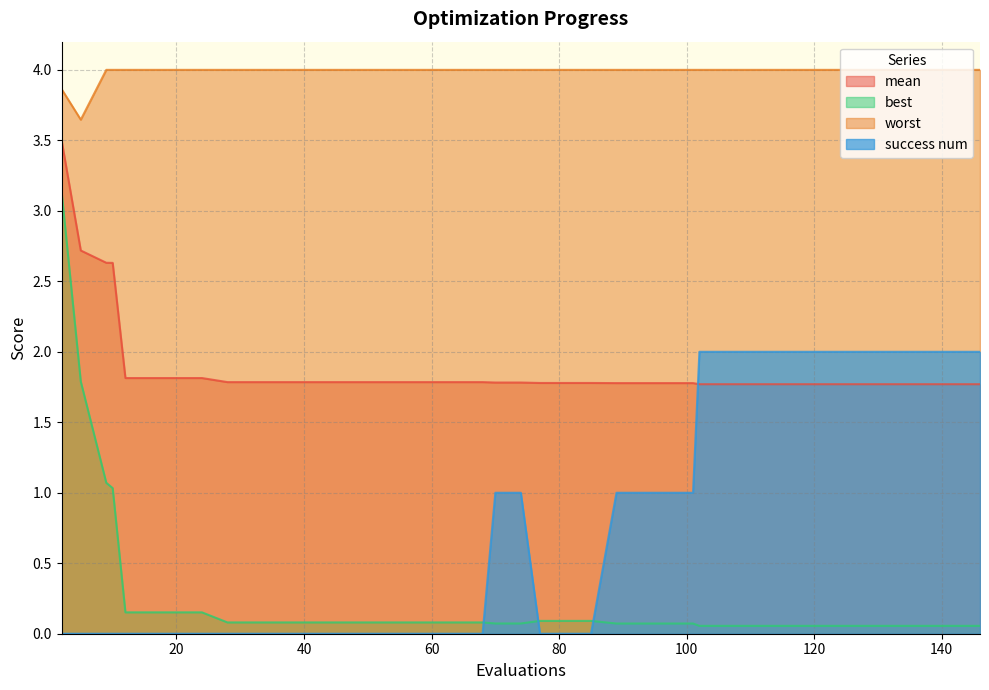

Rank the series by their maximum value, from lowest to highest.

success num, best, mean, worst